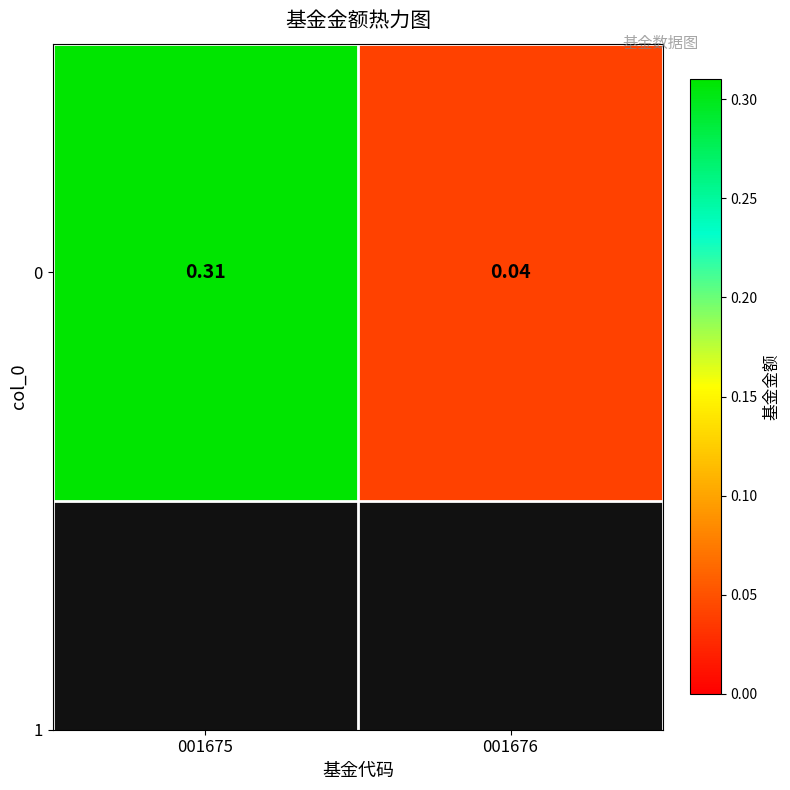

Reading left to right, list all the values displayed in this chart.

0.3	0.0